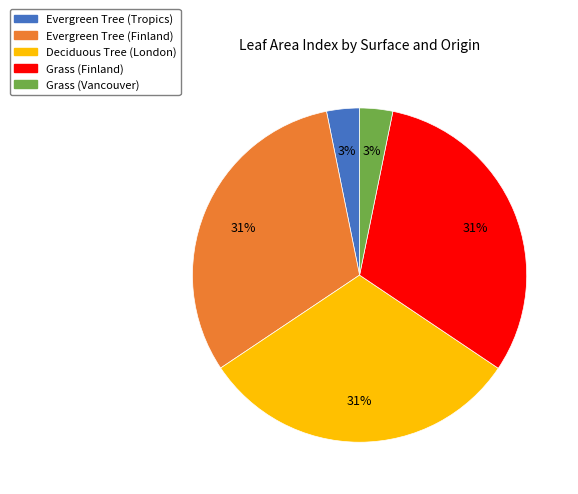

How many slices are in this pie chart?

5